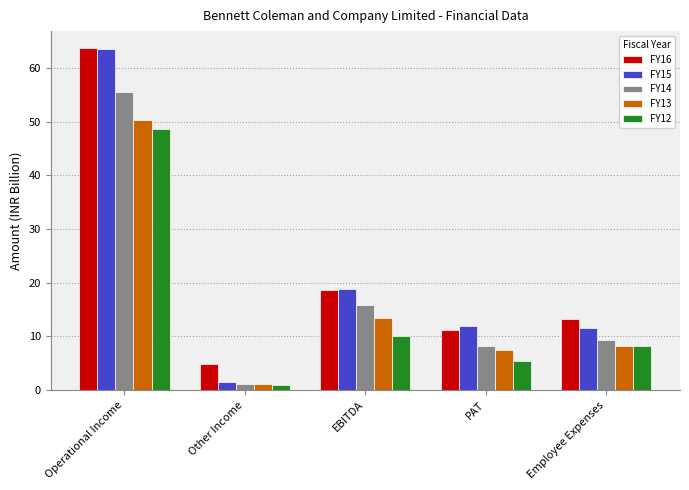

List the labels in order of FY12 value, smallest first.

Other Income, PAT, Employee Expenses, EBITDA, Operational Income